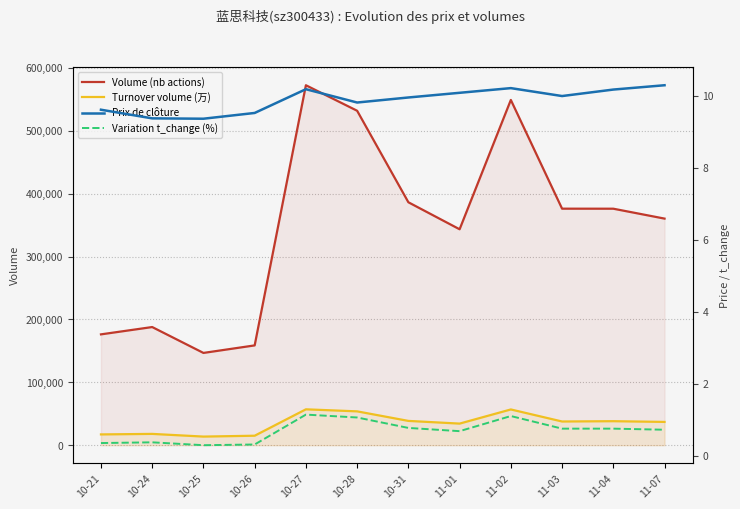

True or false: price and t_volume cross at least once.

False